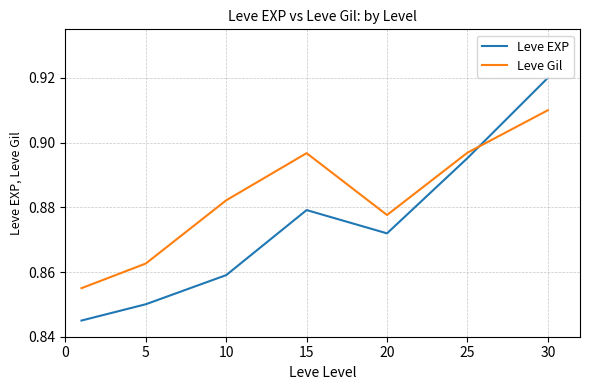

List the series in order of their overall mean, highest first.

Leve Gil, Leve EXP